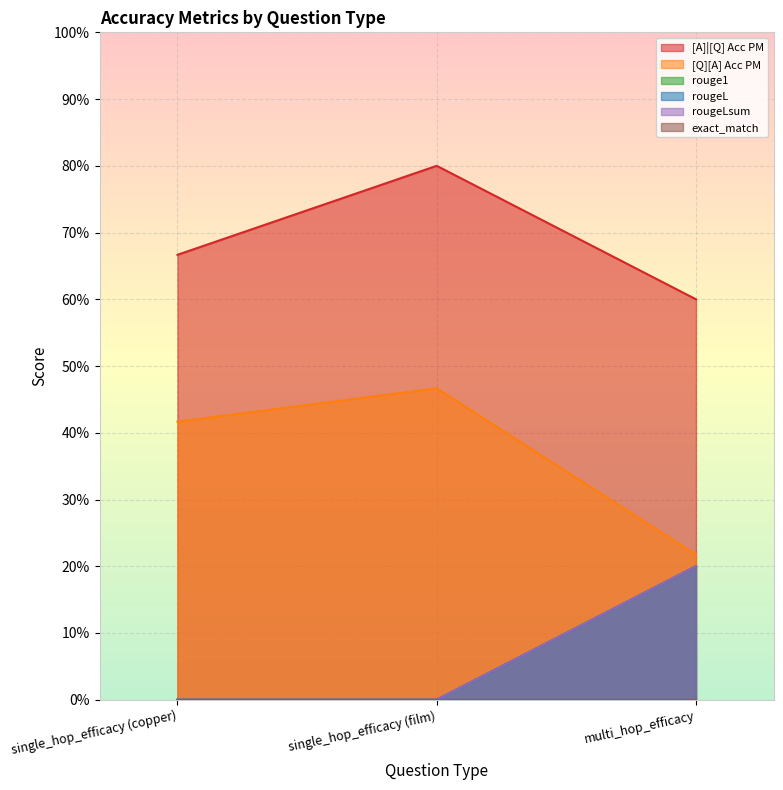

The value of rouge1 at multi_hop_efficacy is 0.1. True or false?

False